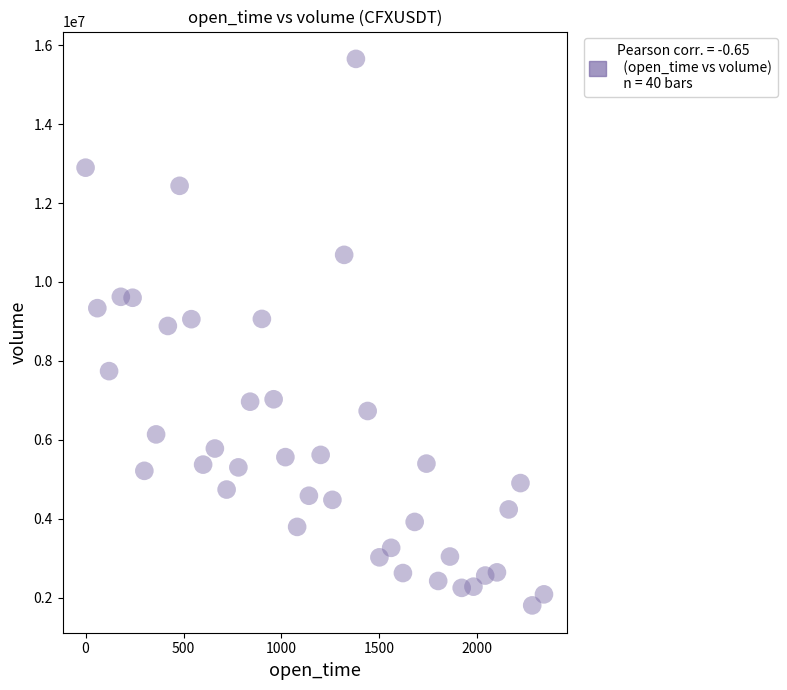

What is the range of Y values (max minus min)?

13844135